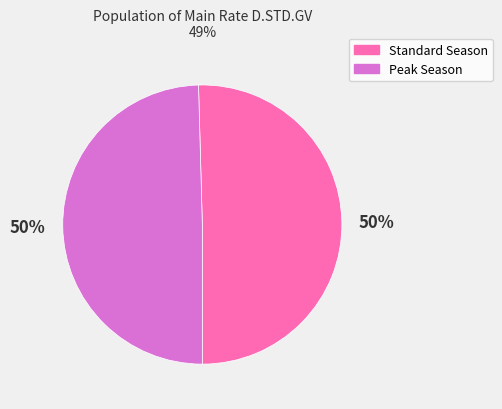

To the nearest percent, what is the average slice percentage?

50%